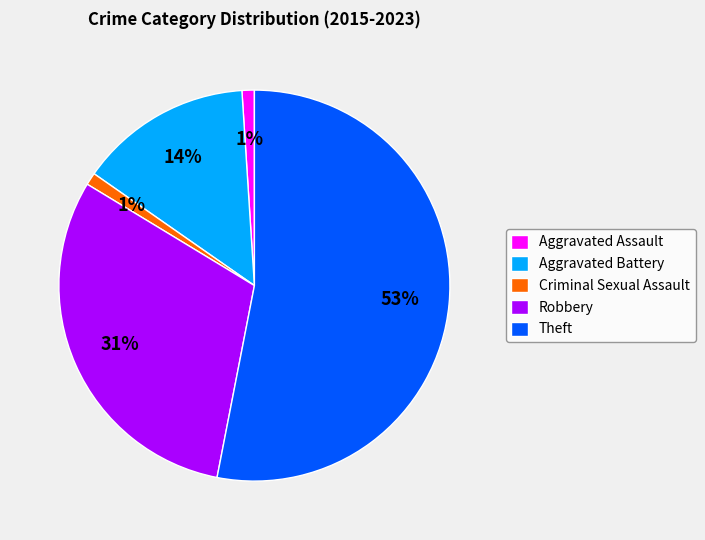

Is it true that Theft is 53% of the pie?

True